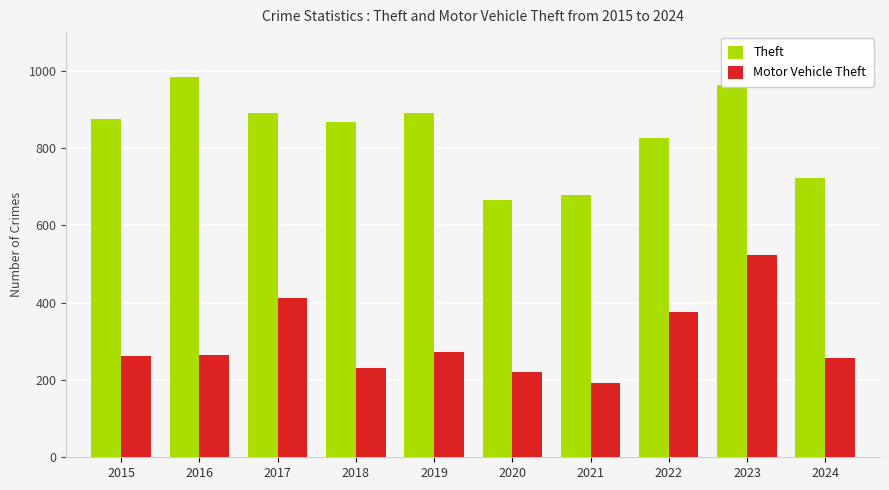

Is it true that Theft equals 1570 at 2016?

False